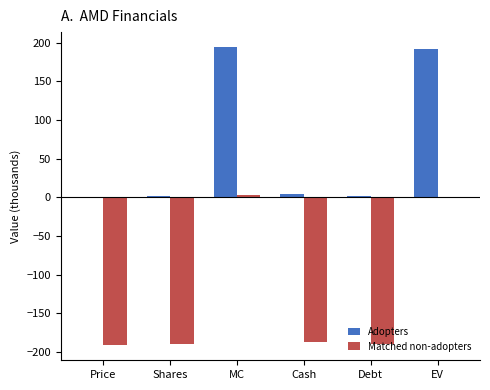

Is it true that Adopters equals 1.6 at Shares?

True